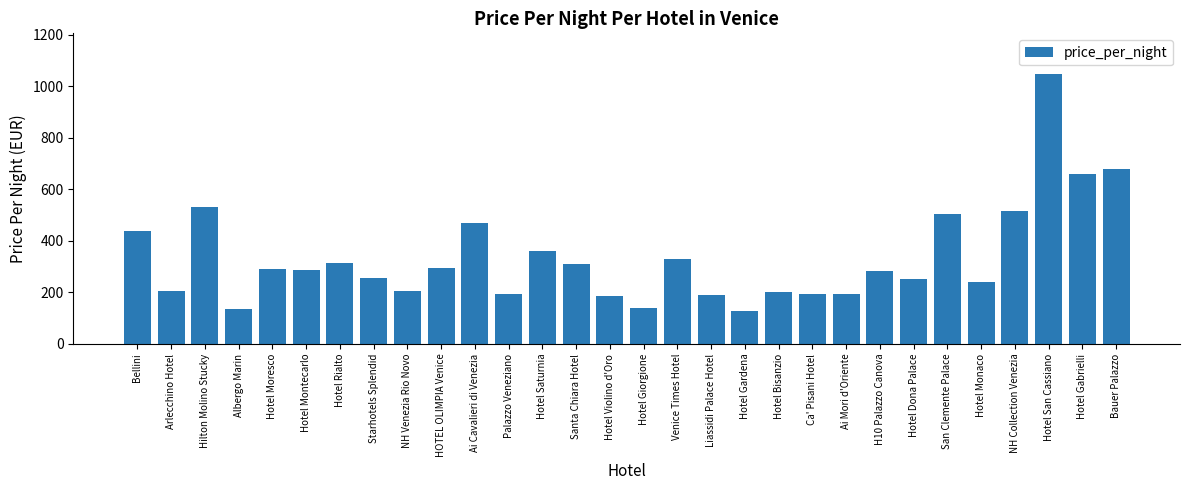

At which label does the data first exceed 288?

Bellini